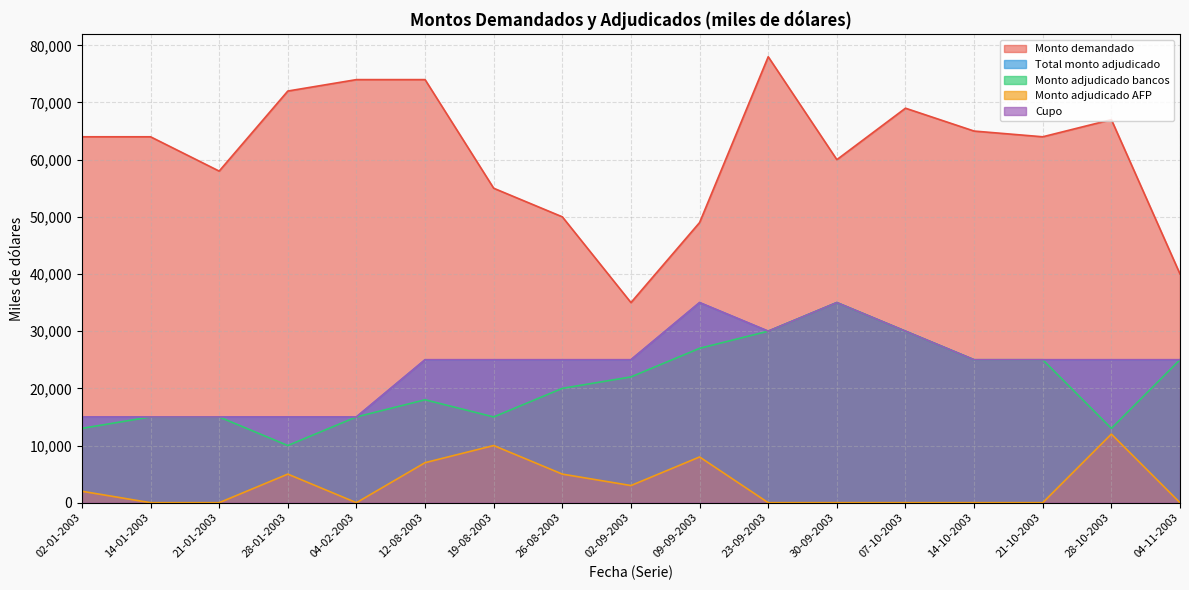

What is the average value of the Monto adjudicado AFP series?

3059